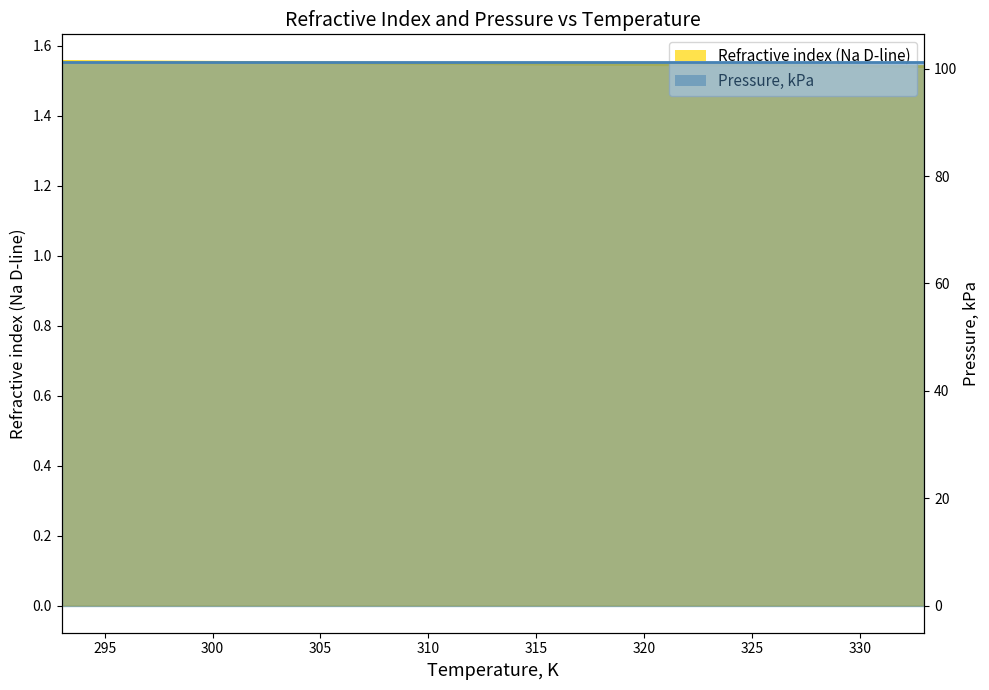

Reading left to right, transcribe all the data shown in this chart.

1.6	1.6	1.6	1.5	1.5	1.5	1.5	1.5	1.5